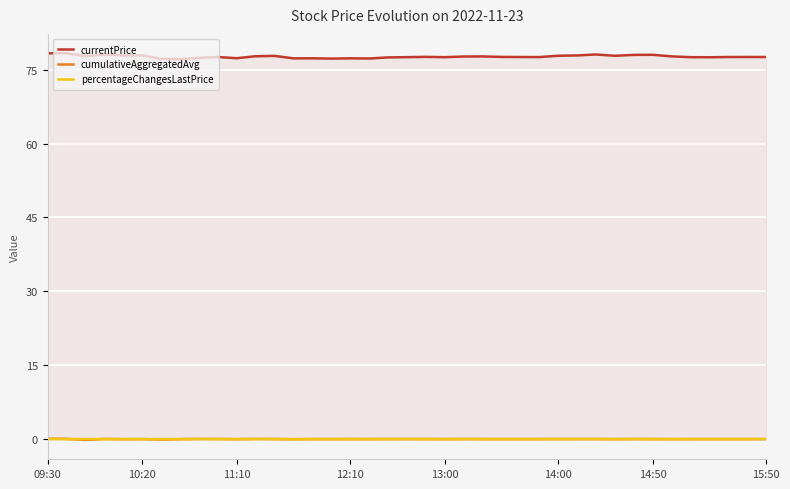

What is the sum of all cumulativeAggregatedAvg values?

-0.1